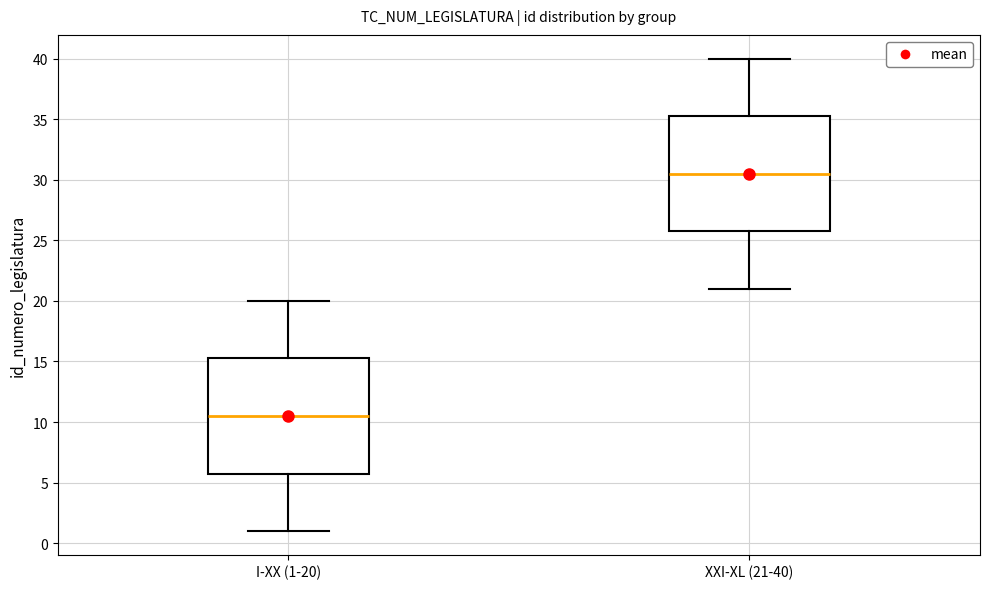

Reading left to right, transcribe this box plot: for each box, give where its median line is, the range the box spans, and where its two whiskers end, as read against the y-axis. The values are not printed on the chart, so give them approximately, as read against the axis.

I-XX (1-20): median 10.5, box 6.0 to 15.5, whiskers 1.0 to 20.0
XXI-XL (21-40): median 30.5, box 26.0 to 35.5, whiskers 21.0 to 40.0